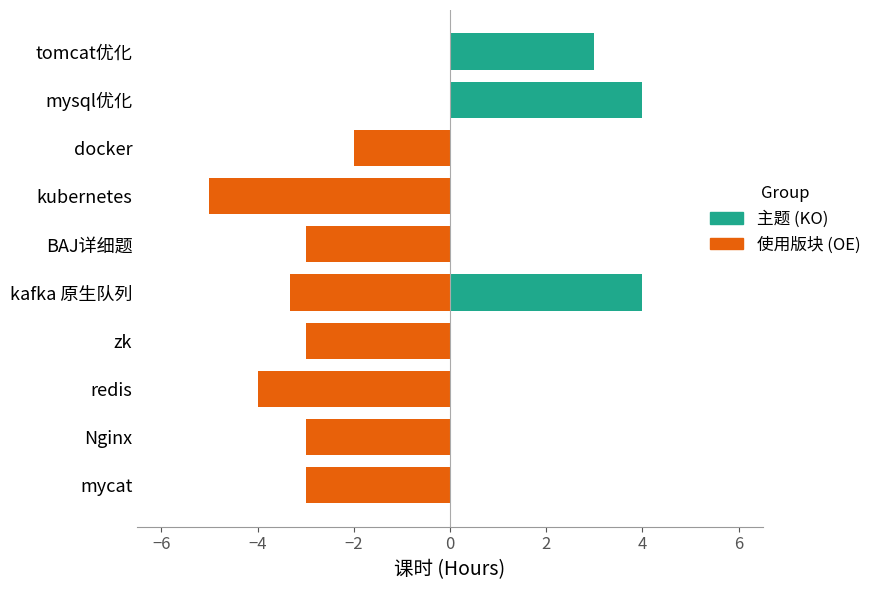

Is it true that 主题 equals 4.0 at kafka 原生队列?

True